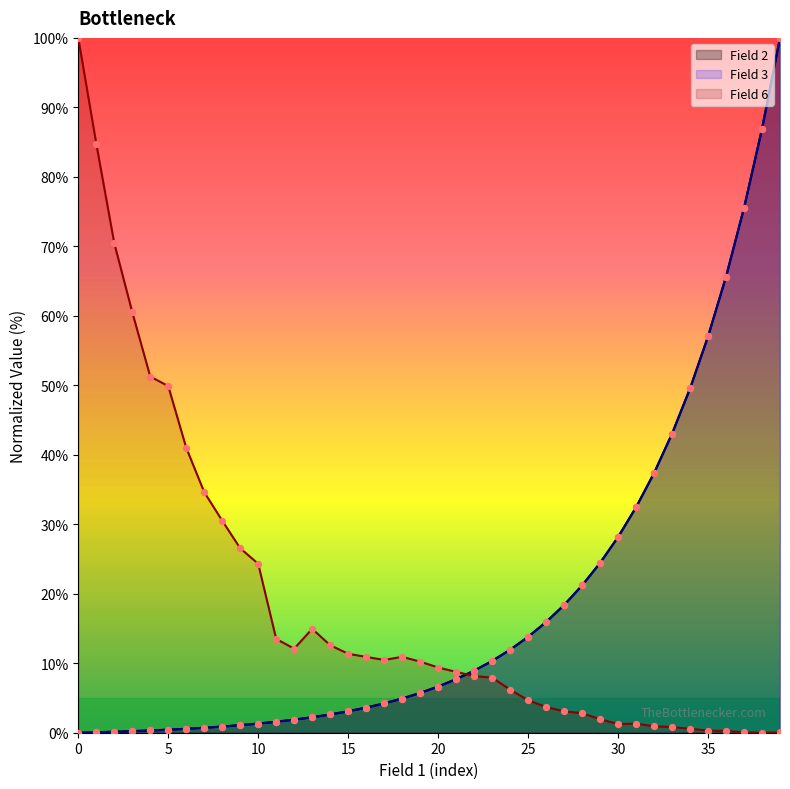

Which series reaches the minimum Y coordinate?

Field 2